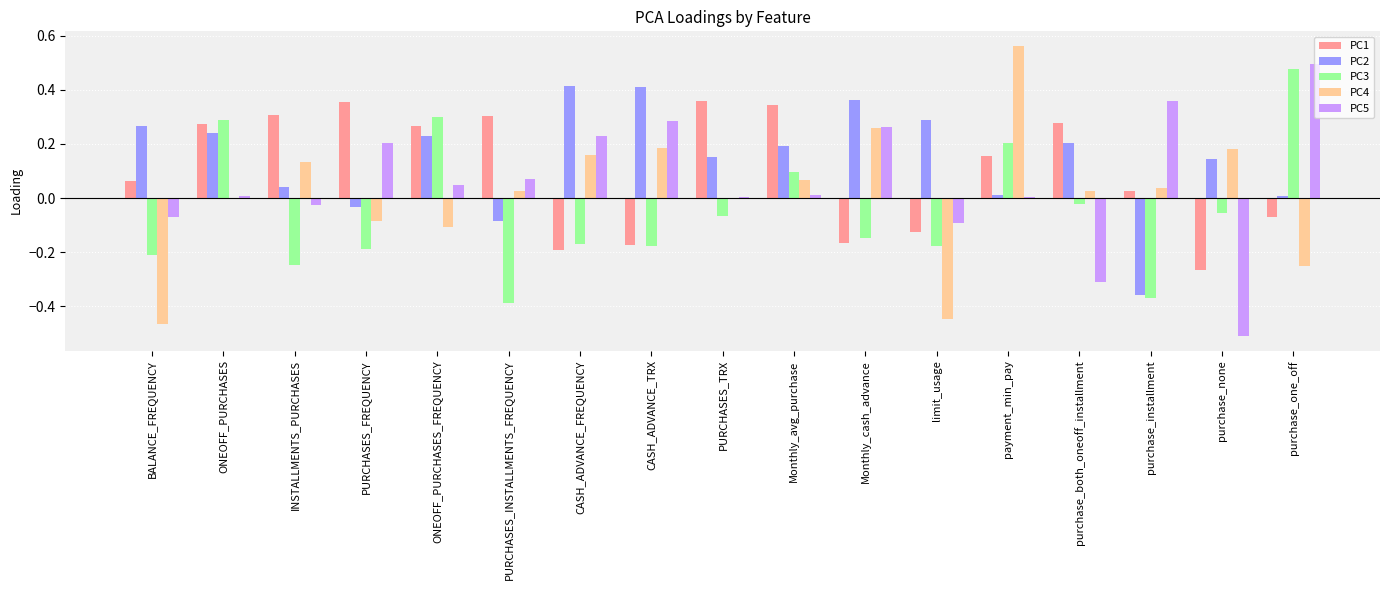

Which category has the highest value across all series?

payment_min_pay